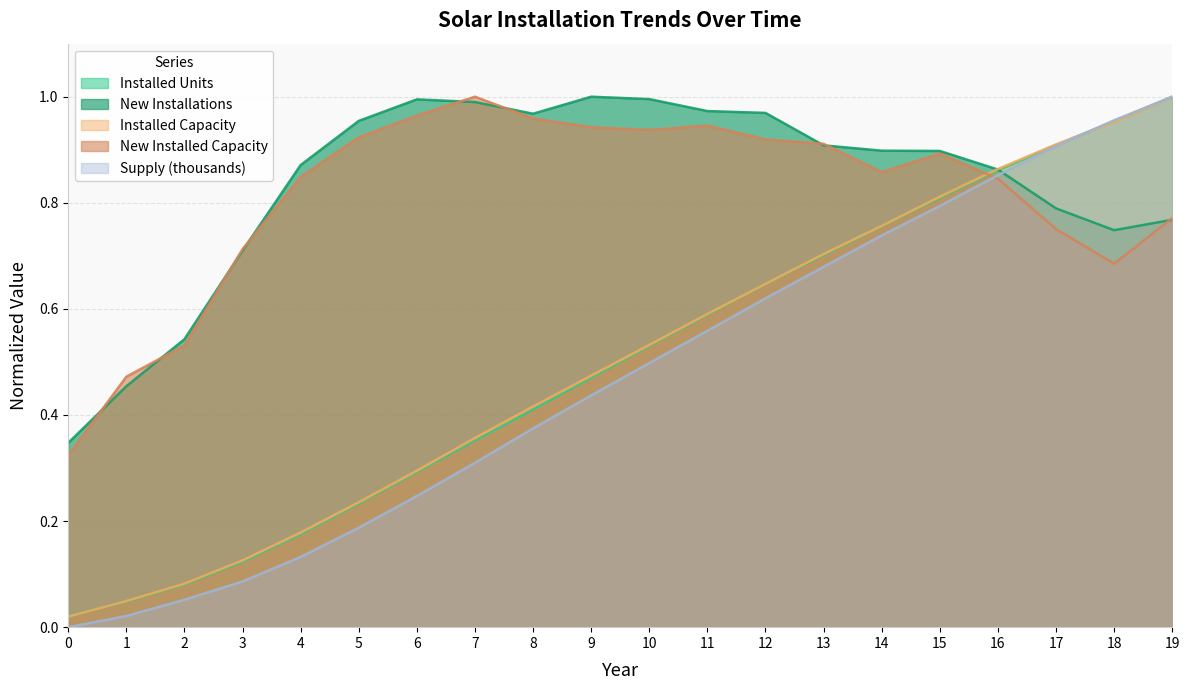

Reading left to right, list all the values displayed in this chart.

Installed Units: 0.0	0.0	0.1	0.1	0.2	0.2	0.3	0.4	0.4	0.5	0.5	0.6	0.6	0.7	0.8	0.8	0.9	0.9	1.0	1.0
New Installations: 0.3	0.5	0.5	0.7	0.9	1.0	1.0	1.0	1.0	1.0	1.0	1.0	1.0	0.9	0.9	0.9	0.9	0.8	0.7	0.8
Installed Capacity: 0.0	0.0	0.1	0.1	0.2	0.2	0.3	0.4	0.4	0.5	0.5	0.6	0.6	0.7	0.8	0.8	0.9	0.9	1.0	1.0
New Installed capacity: 0.3	0.5	0.5	0.7	0.8	0.9	1.0	1.0	1.0	0.9	0.9	0.9	0.9	0.9	0.9	0.9	0.8	0.8	0.7	0.8
Supply: 0.0	0.0	0.1	0.1	0.1	0.2	0.2	0.3	0.4	0.4	0.5	0.6	0.6	0.7	0.7	0.8	0.9	0.9	1.0	1.0